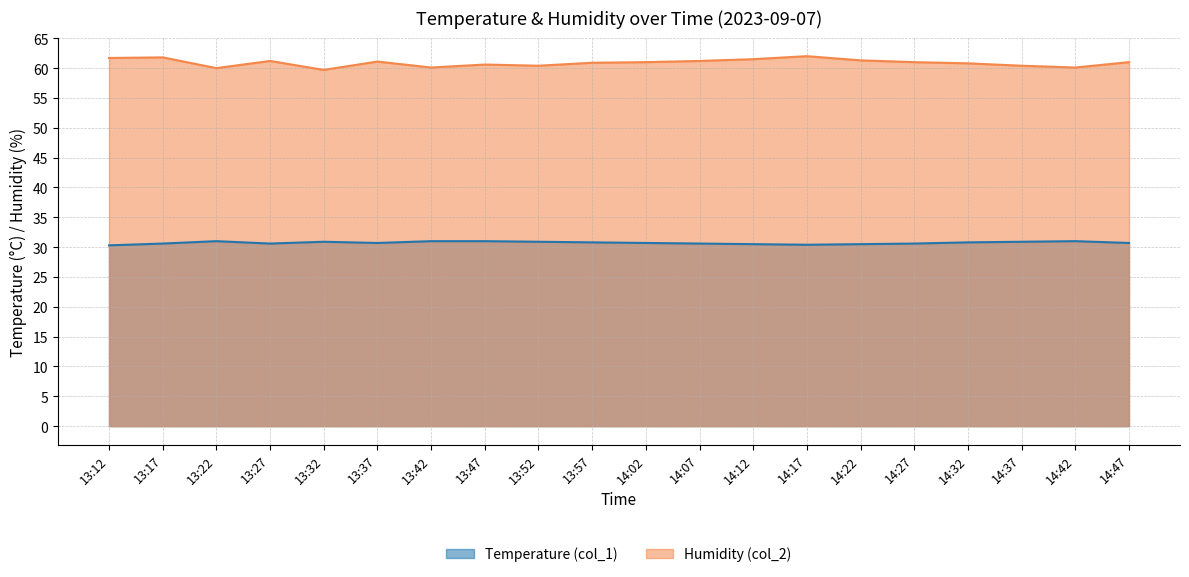

What is the label of the 13th point from the right?

13:47